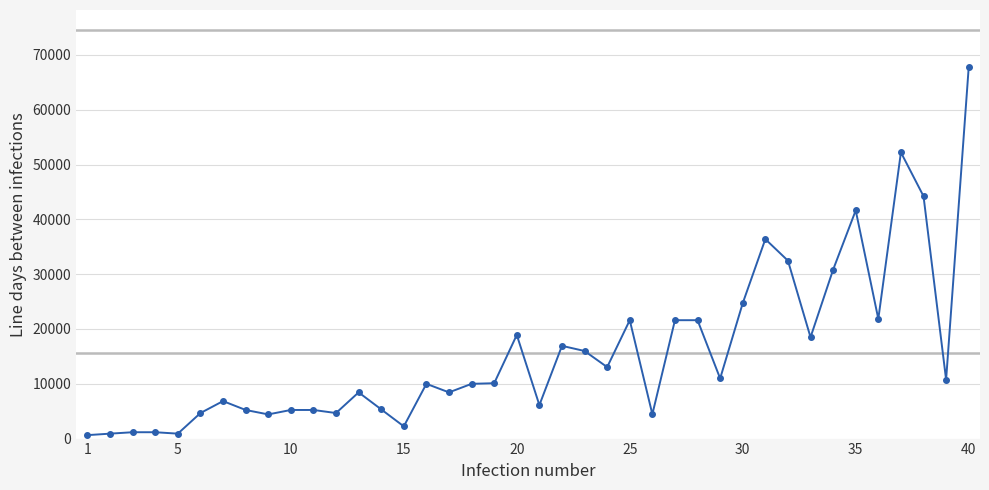

What is the greatest value displayed?

67730